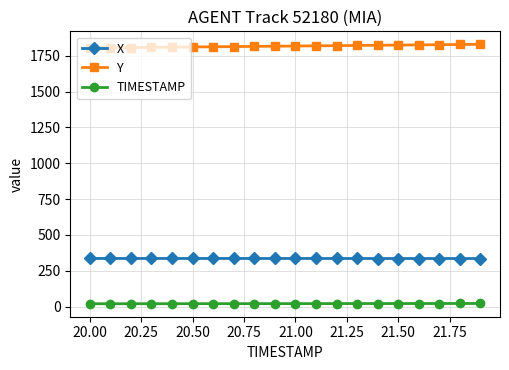

Which series has the largest range (max minus min)?

Y